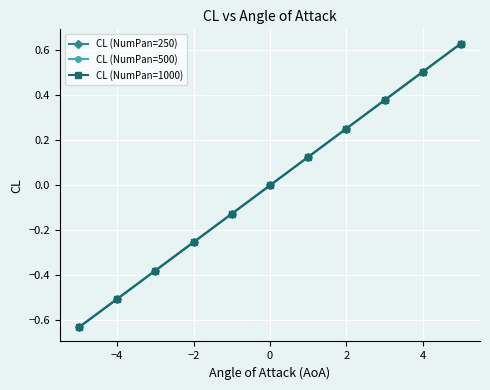

What is the value of the CL (NumPan=250) point at the 10th from the left?

0.5